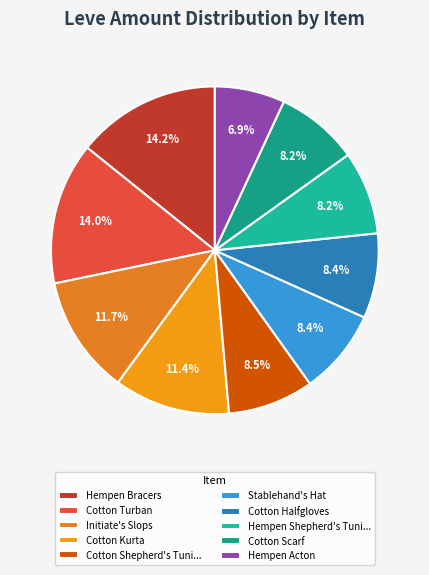

To the nearest percent, what is the average slice percentage?

10%